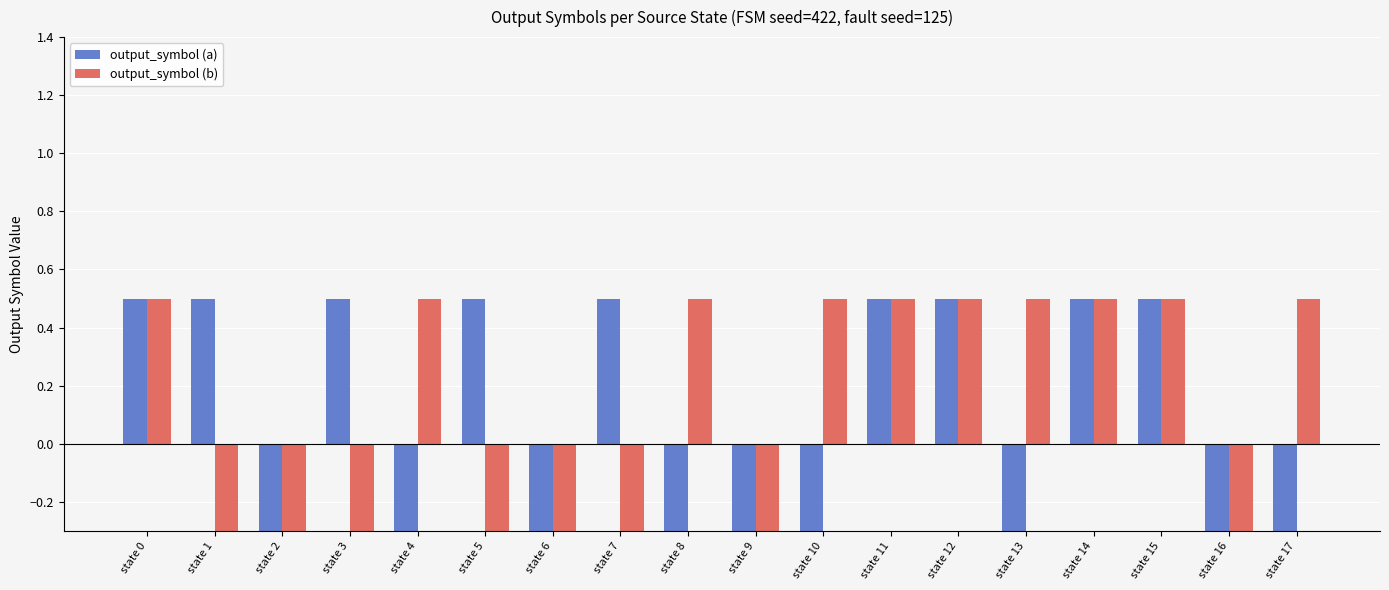

At which category is the sum across all series the highest?

state 0